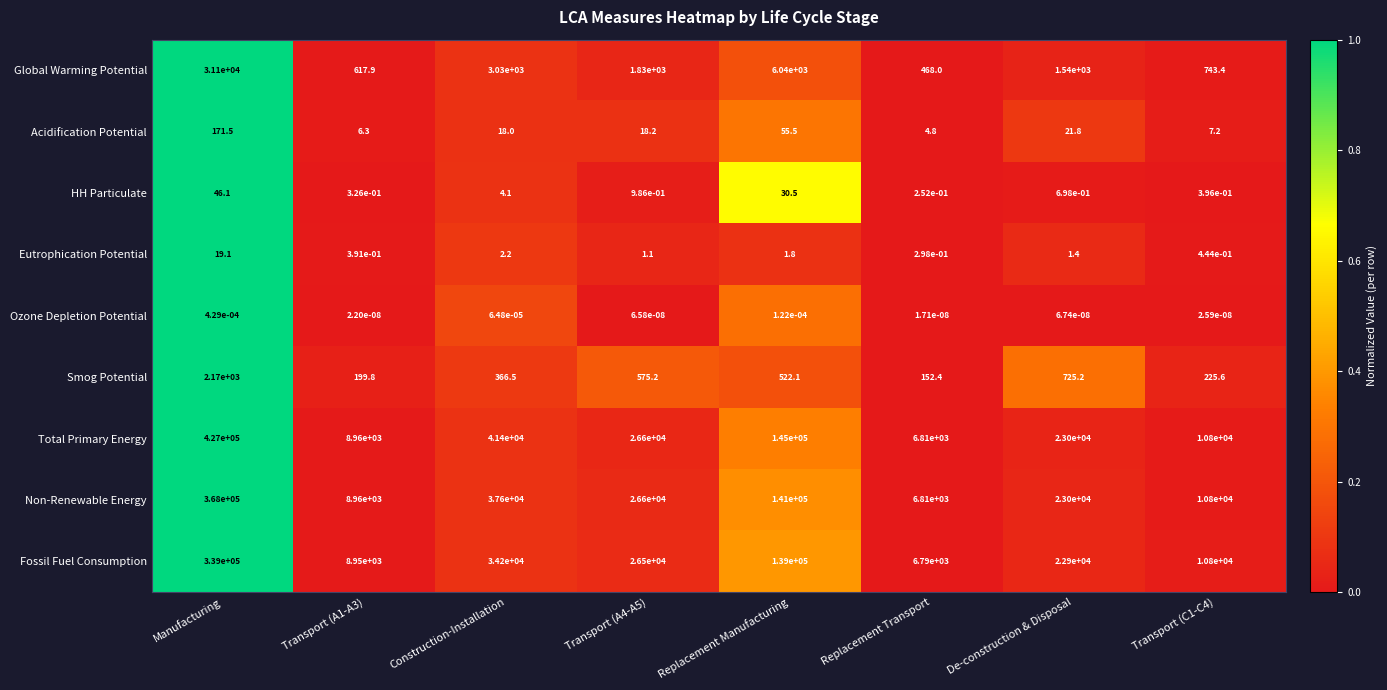

The Smog Potential series shows 104.1 at Replacement Transport. True or false?

False